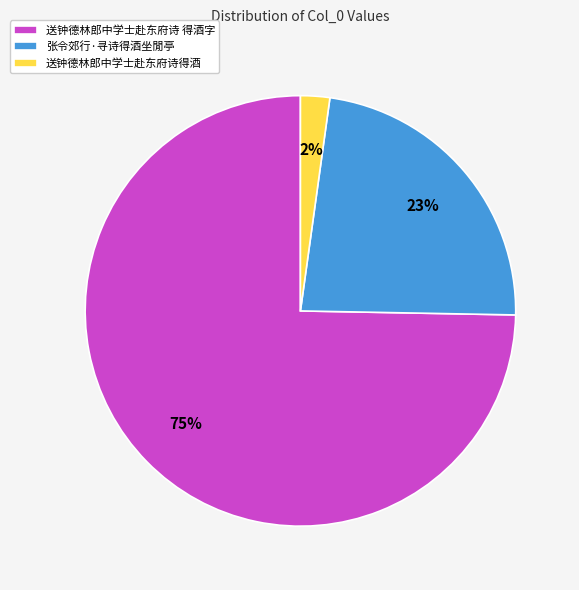

Is it true that 送钟德林郎中学士赴东府诗 得酒字 is 86% of the pie?

False